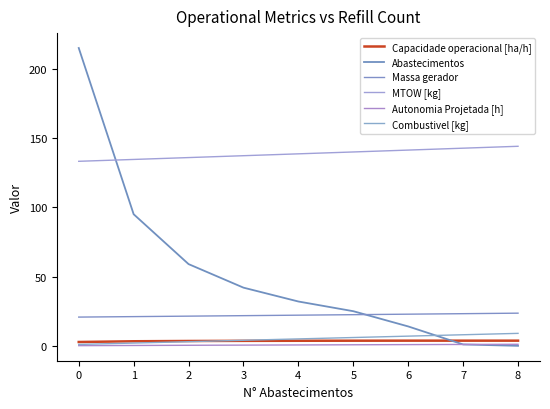

What is the value of the Abastecimentos point at the 4th from the left?

42.0